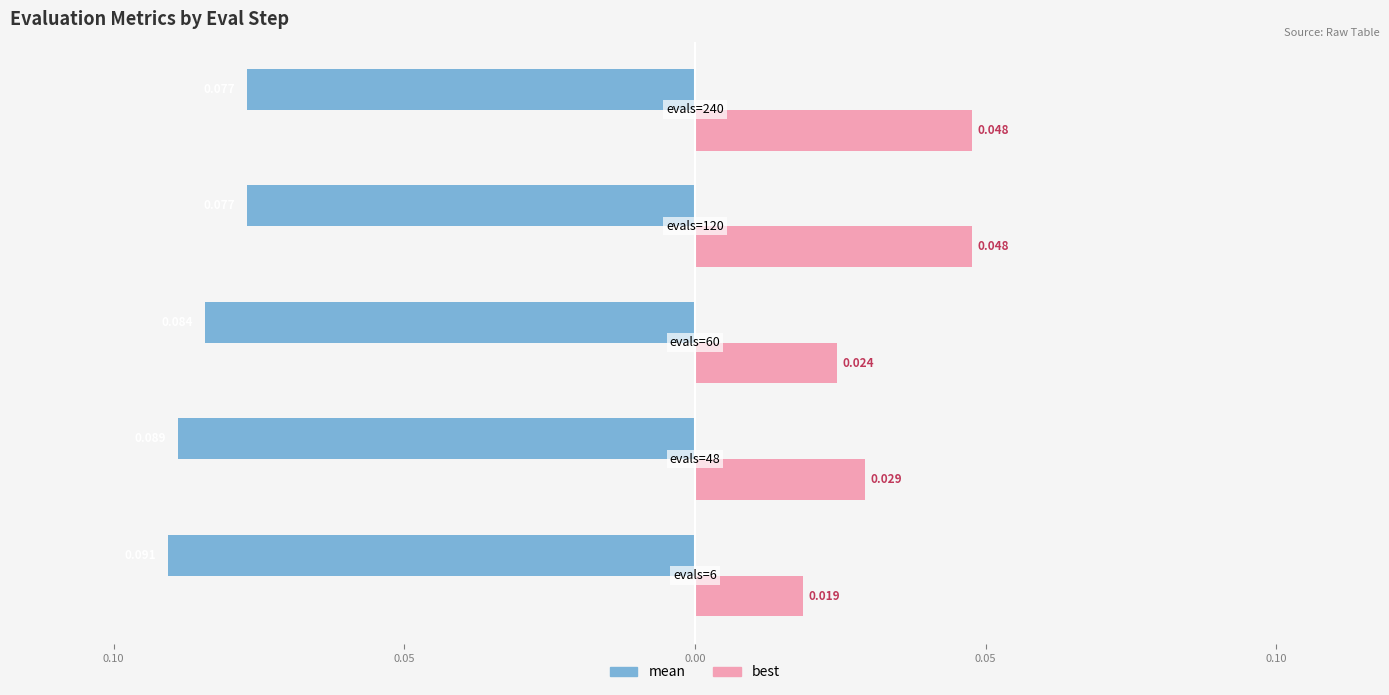

Reading right to left, what are all the values shown in this chart?

mean: -0.1	-0.1	-0.1	-0.1	-0.1
best: 0.0	0.0	0.0	0.0	0.0